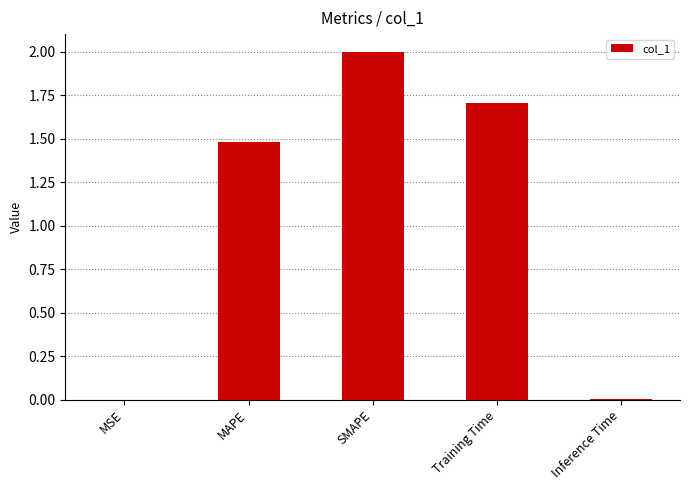

Which category has the highest value across all series?

SMAPE